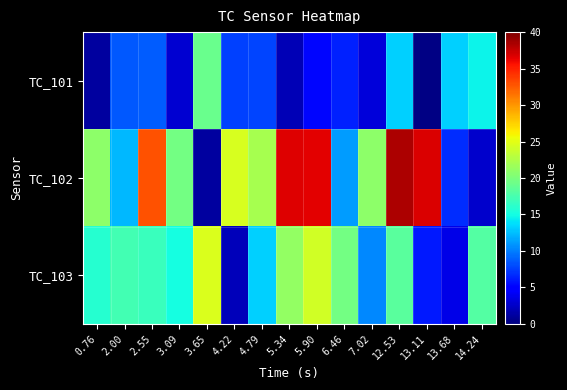

Which has a higher value, 5.90 or 2.00?

2.00